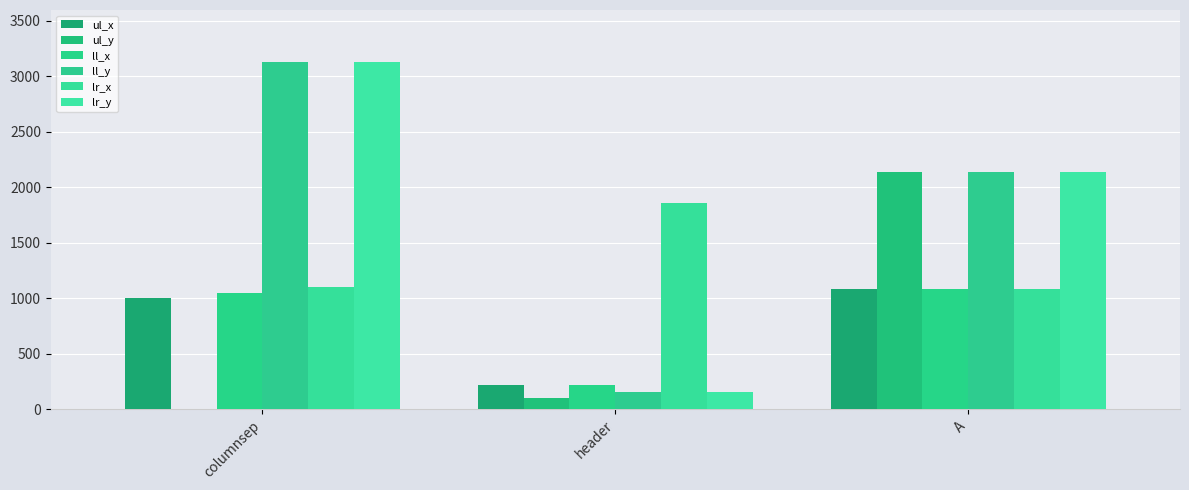

What is the difference between the maximum and second lowest values in the ul_x series?

82